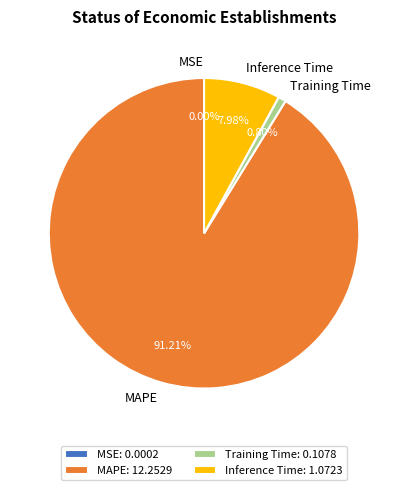

Which slice represents more than half of the pie?

MAPE